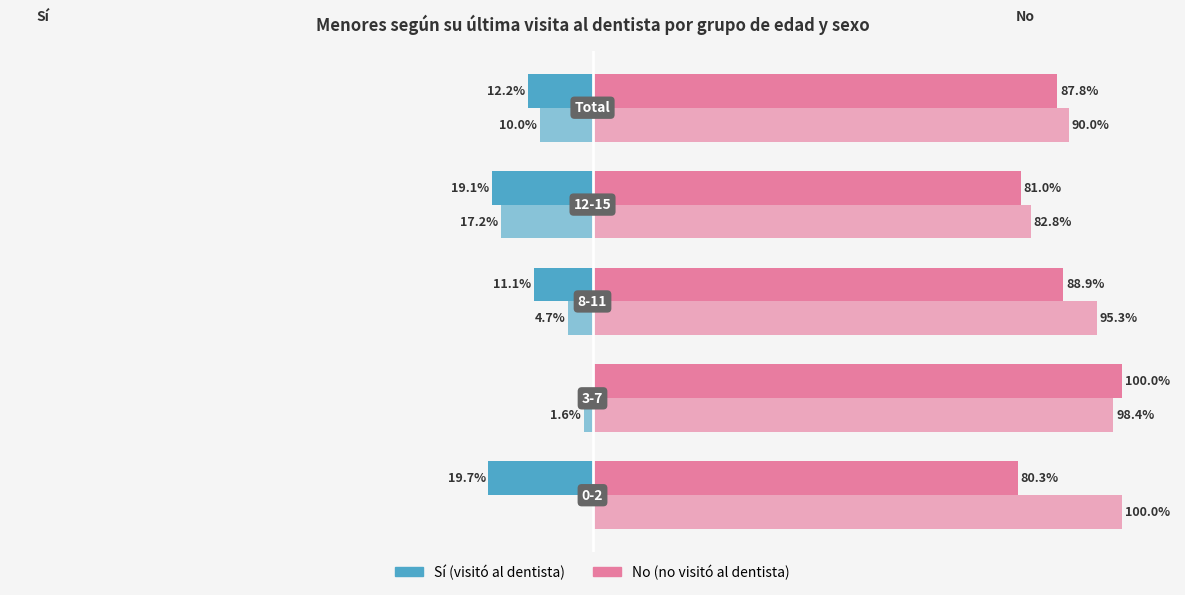

True or false: Sí (Niño) has a value of -3.6 at 3.

False